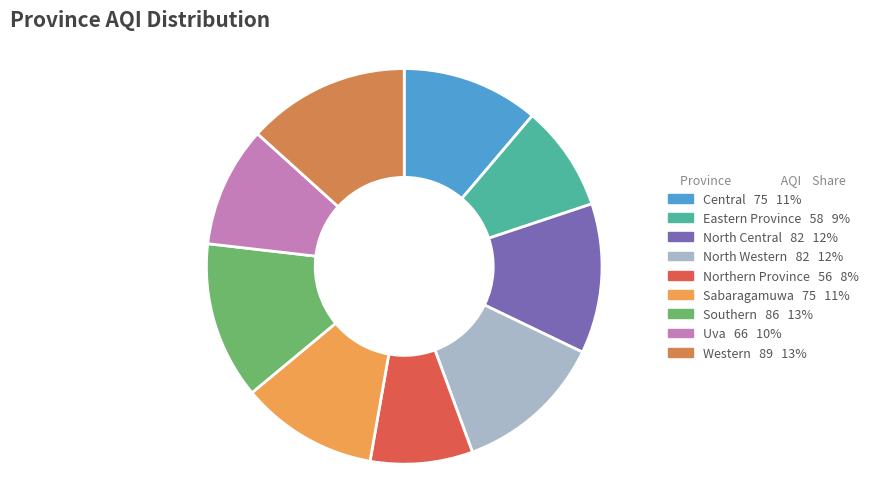

To the nearest percent, what percentage of the pie is Central?

11%